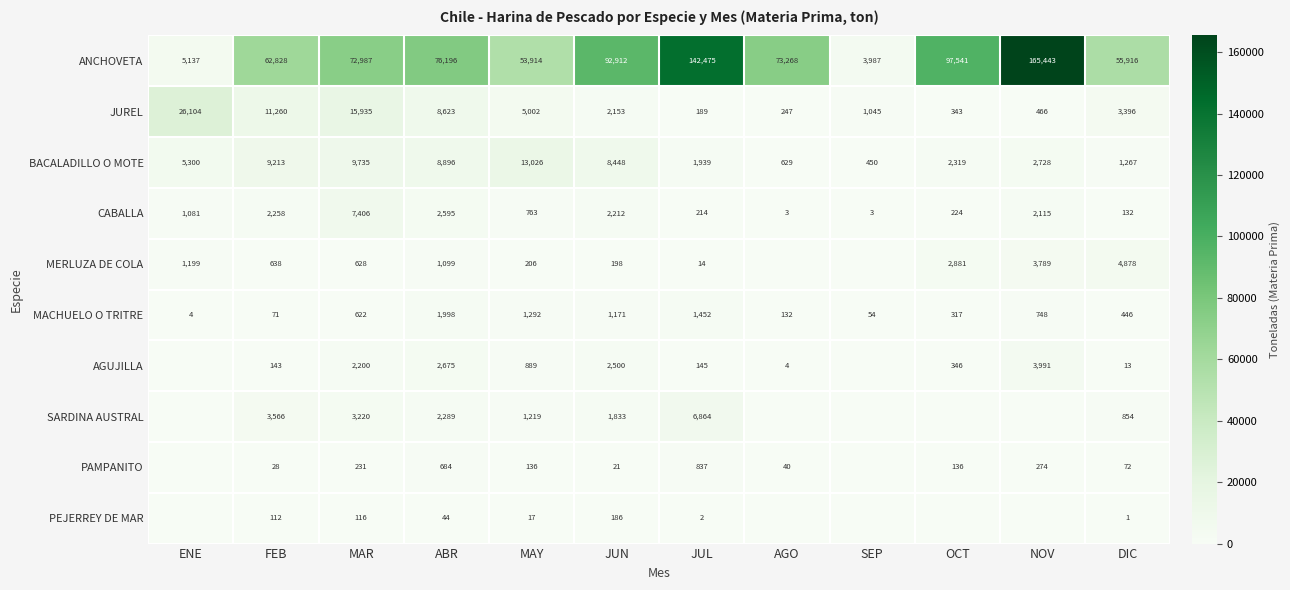

At which category is the sum across all series the highest?

NOV